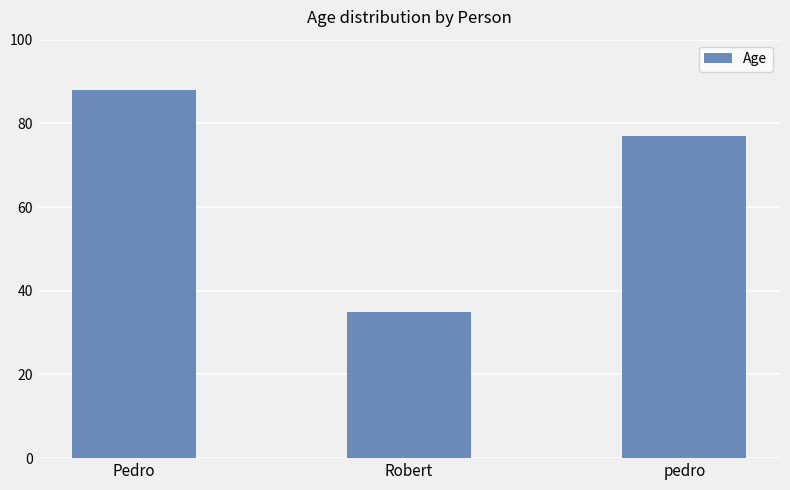

Which category has the lowest value across all series?

Robert